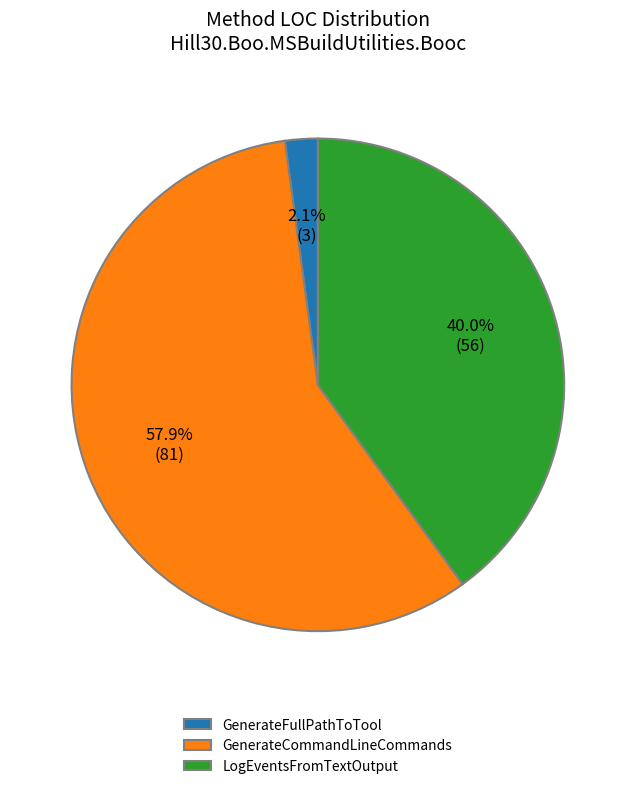

What portion of the pie excludes GenerateCommandLineCommands?

42.1%